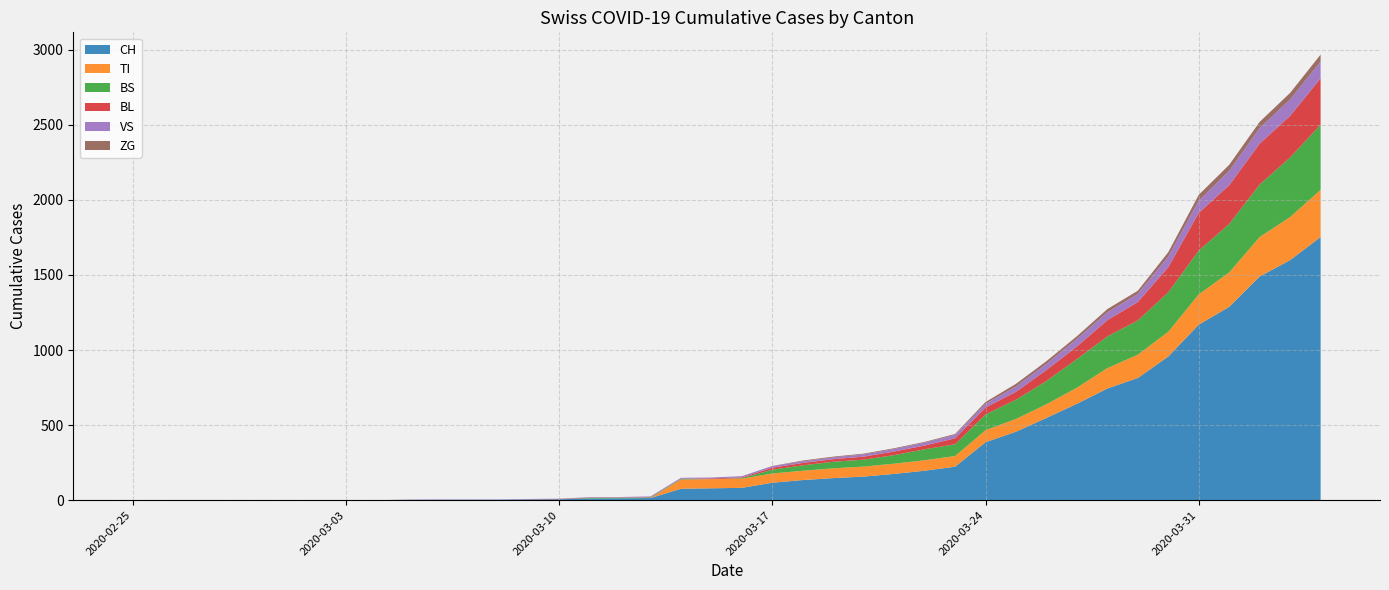

Reading left to right, what are all the values shown in this chart?

CH: 0	0	0	0	0	0	0	0	0	2	3	3	3	5	6	11	12	14	76	79	82	116	134	147	157	175	196	223	386	456	548	642	744	814	957	1169	1288	1490	1599	1753
TI: 0	0	0	0	0	0	0	0	0	0	0	0	0	0	0	0	0	0	61	61	61	62	62	65	67	68	70	71	80	85	91	107	136	155	165	202	229	263	287	314
BS: 0	0	0	0	0	0	0	0	0	0	0	0	0	0	0	4	4	4	4	0	4	25	36	44	46	57	73	78	105	128	155	191	211	228	263	292	323	350	397	434
BL: 0	0	0	0	0	0	0	0	0	0	0	0	0	1	2	2	2	2	2	5	5	13	16	17	20	24	25	40	46	53	73	84	108	123	167	251	258	272	277	309
VS: 0	0	0	0	0	0	0	0	0	2	2	2	2	2	2	3	3	5	6	6	8	11	11	12	15	17	19	24	25	35	41	50	53	54	71	81	96	104	109	112
ZG: 0	0	0	0	0	0	0	0	0	0	0	0	0	0	0	0	0	0	0	0	0	1	5	5	5	5	5	5	12	18	18	18	21	21	29	39	40	41	44	46